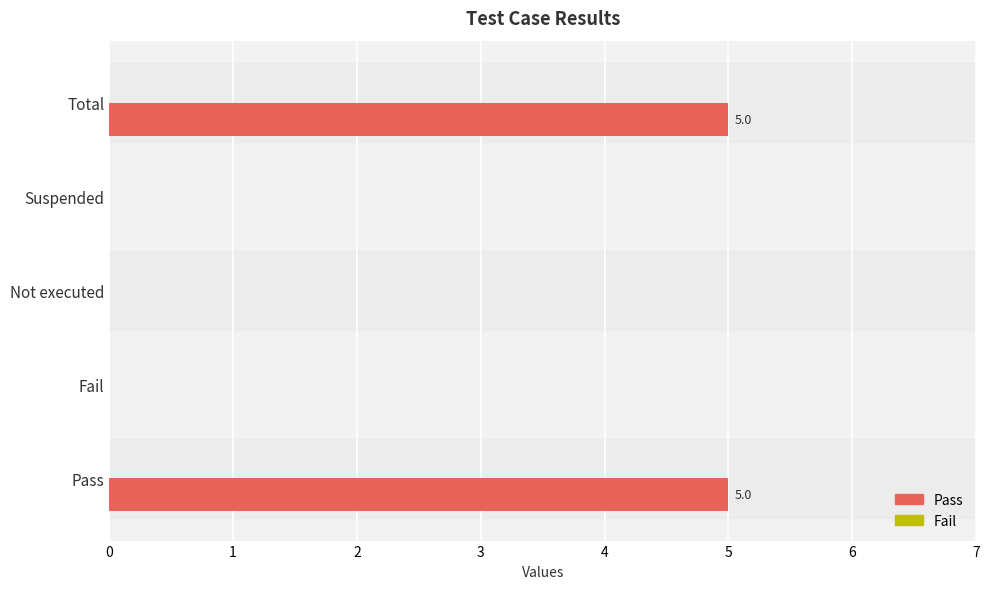

What is the change in value from Pass to Fail?

-5